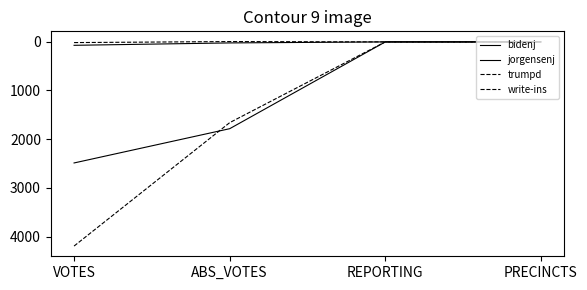

How many lines are shown in the chart?

4